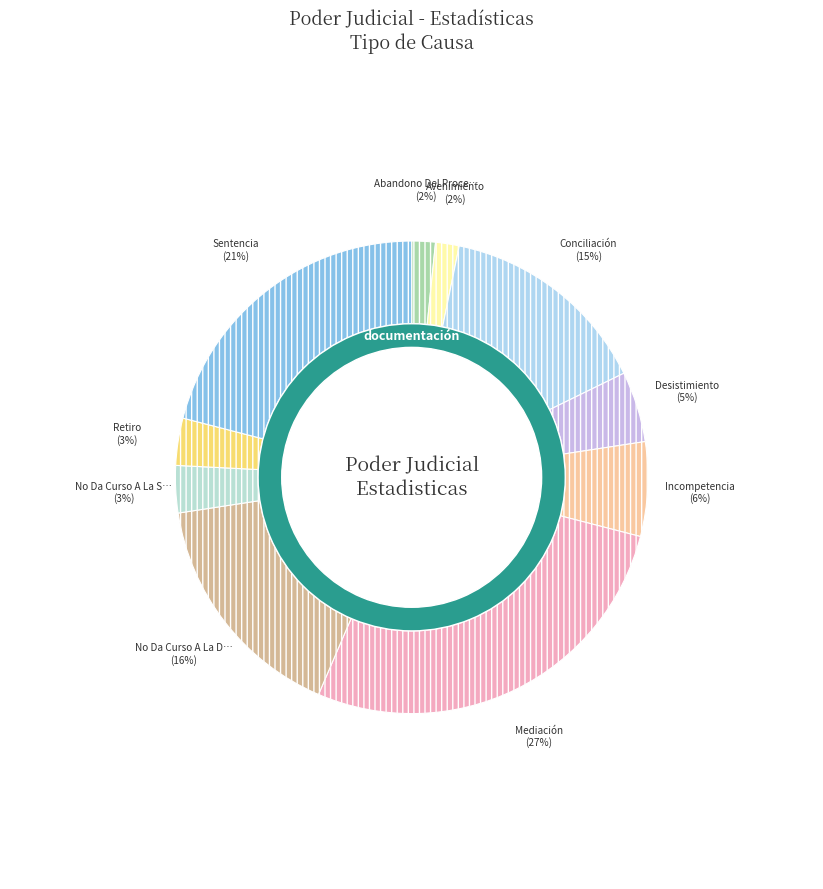

Approximately how many times larger is the value at Retiro compared to No Da Curso A La Demanda?

0.2